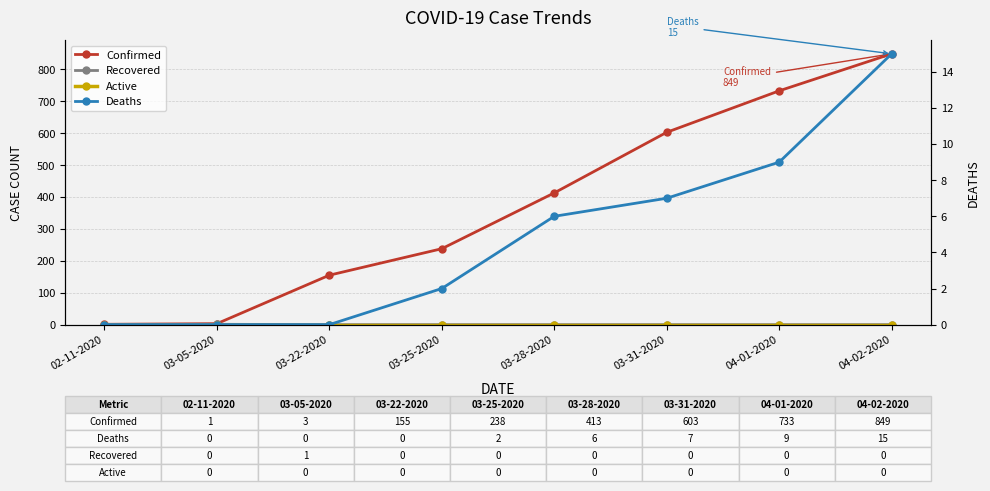

True or false: Deaths has a value of 4 at 04-02-2020.

False